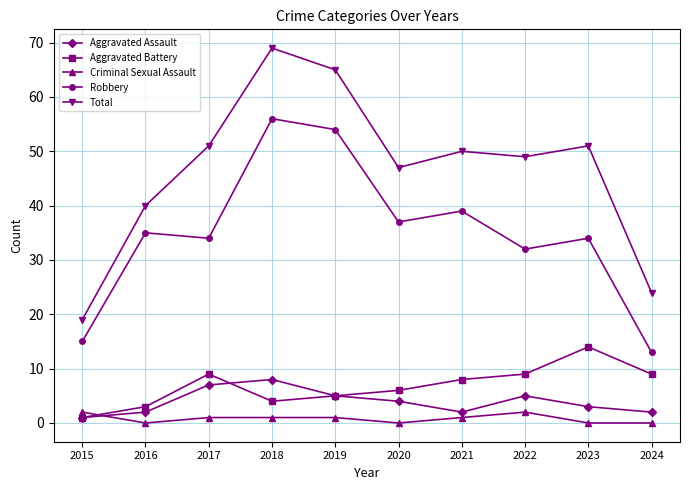

How many series are shown in this chart?

5